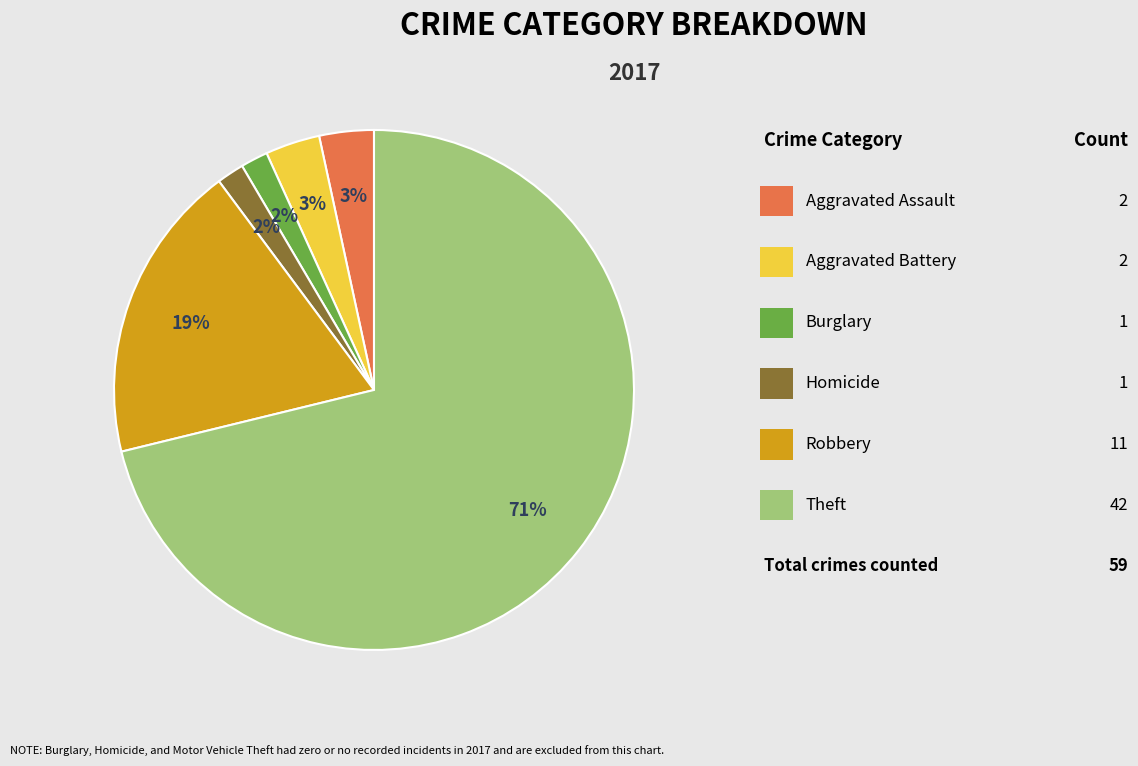

Does any single category account for the majority?

Yes